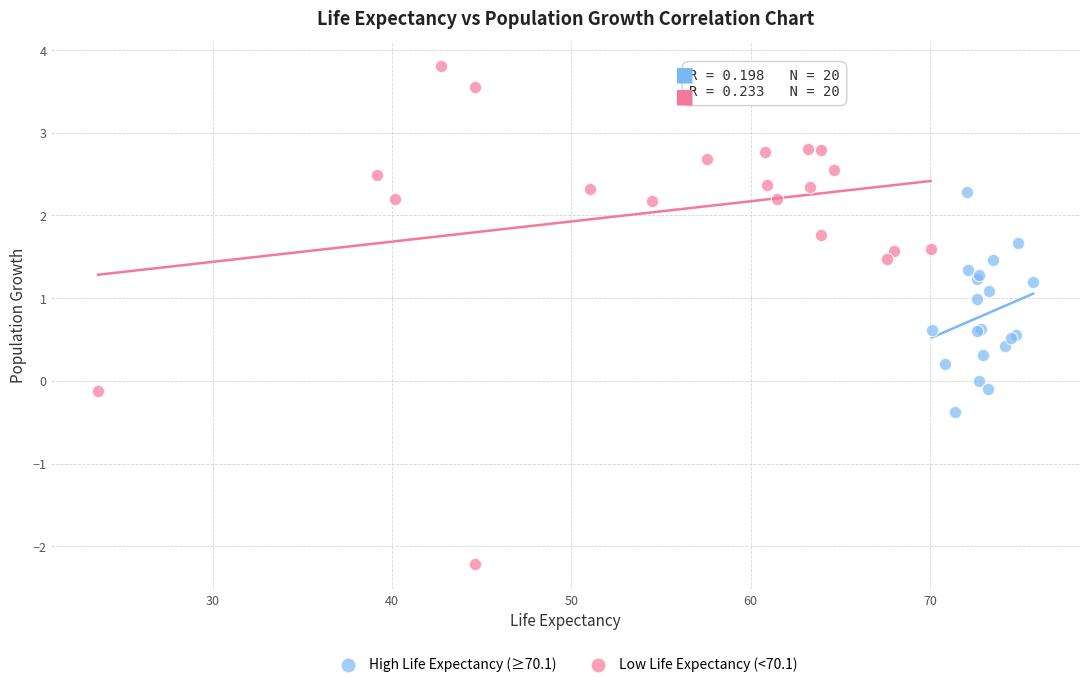

Which series contains the highest Y value?

Low Life Expectancy (<70.1)